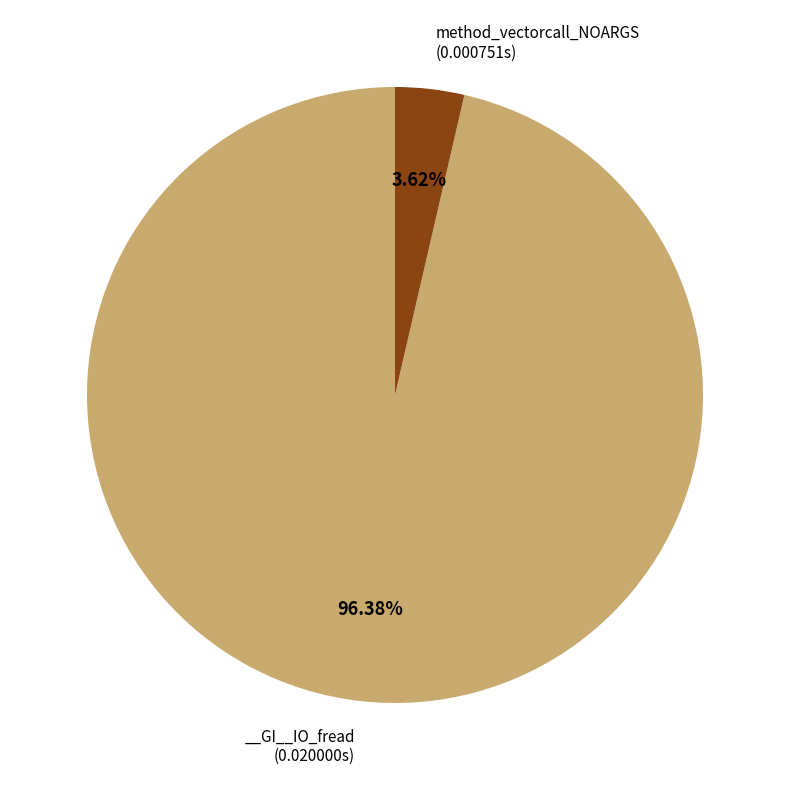

Is there any slice that represents more than half of the pie?

Yes